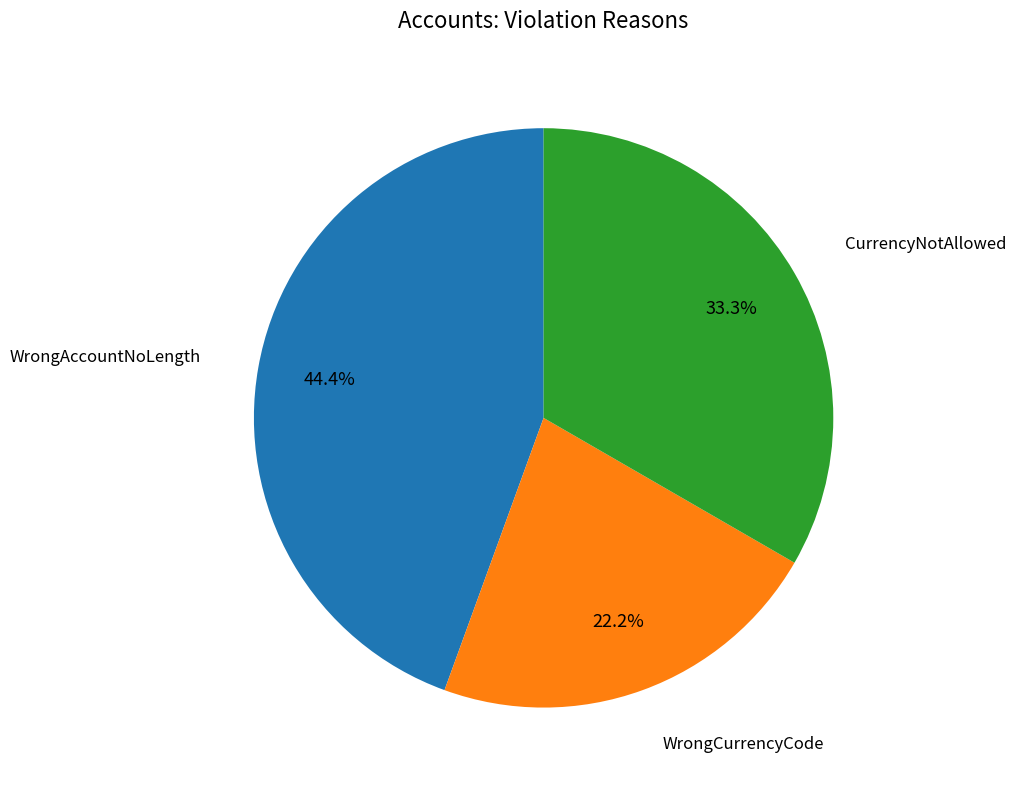

Is there a majority slice in this chart?

No